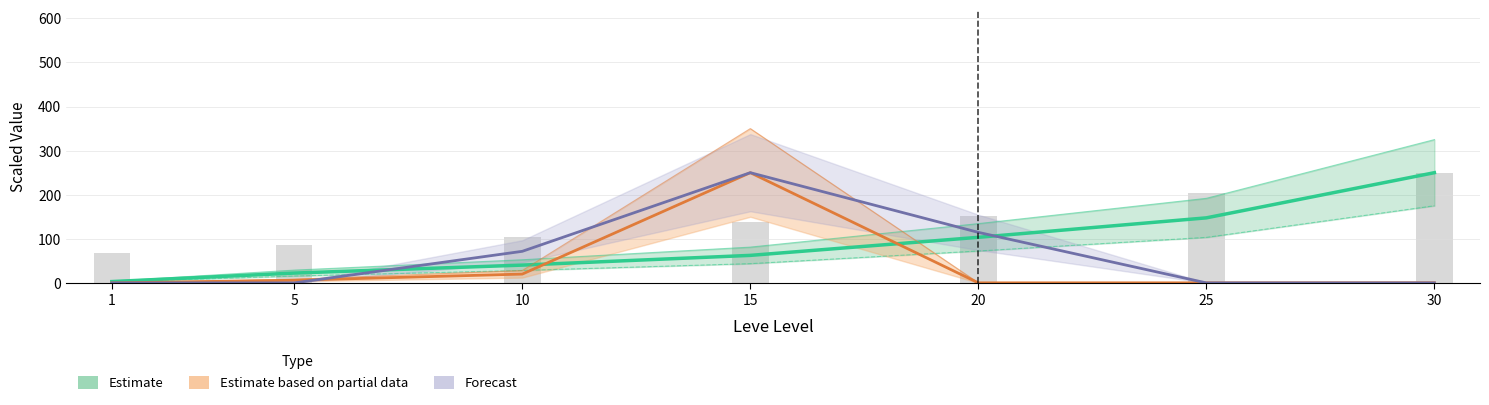

At which label does Estimate (EXP) first exceed 62?

15